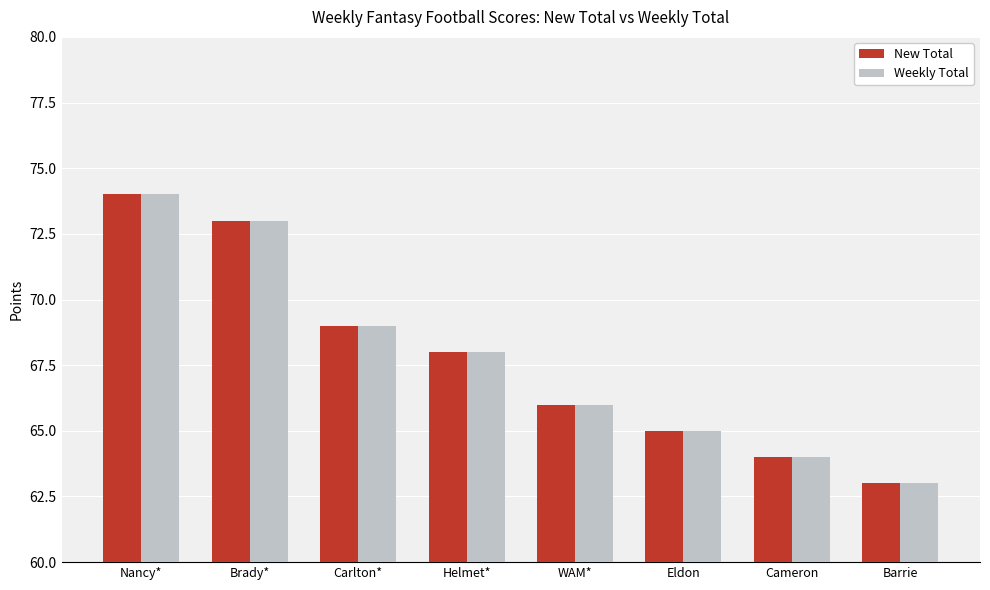

Rank the categories by New Total value from lowest to highest.

Barrie, Cameron, Eldon, WAM*, Helmet*, Carlton*, Brady*, Nancy*